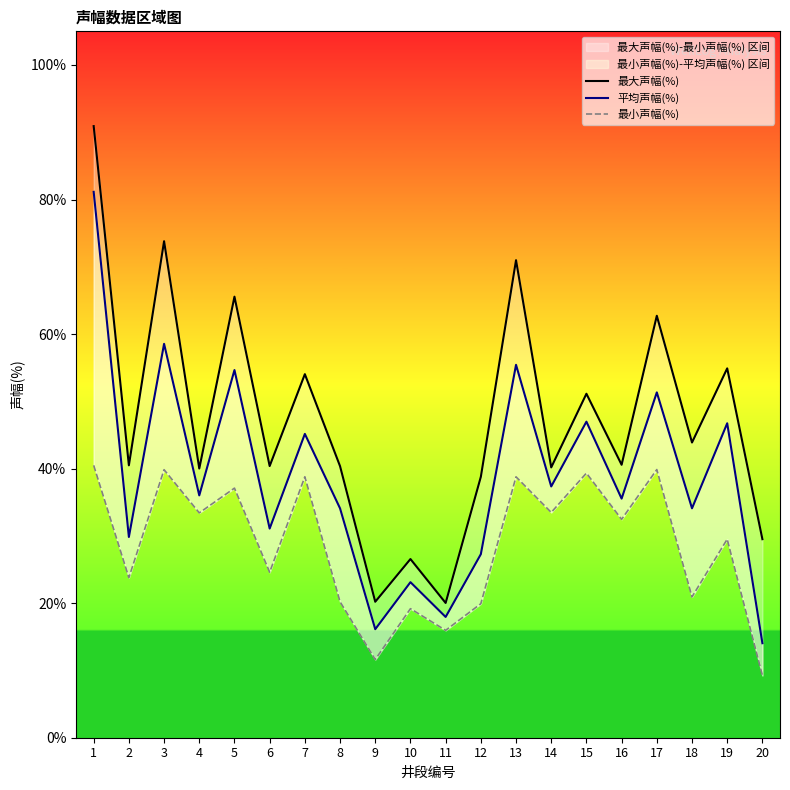

Where does the 最小声幅(%) series first go above 32?

1